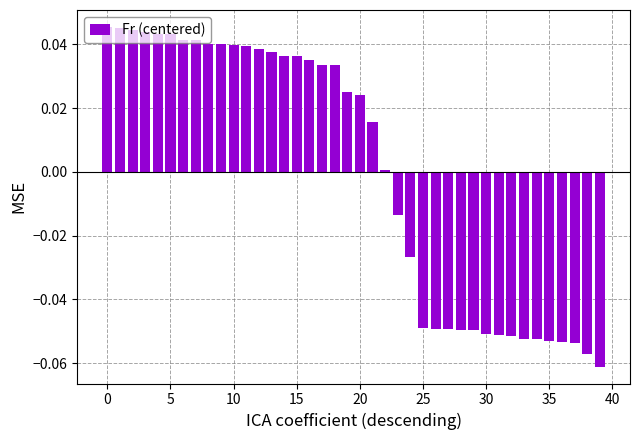

Count the number of categories in the chart.

40